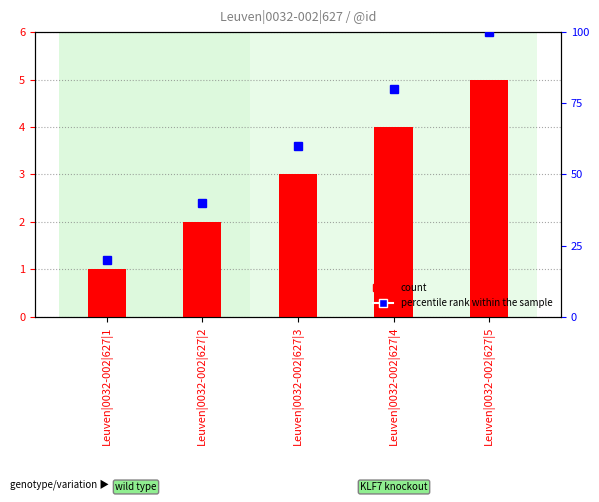

What is the difference between the second highest and minimum values in the count series?

3